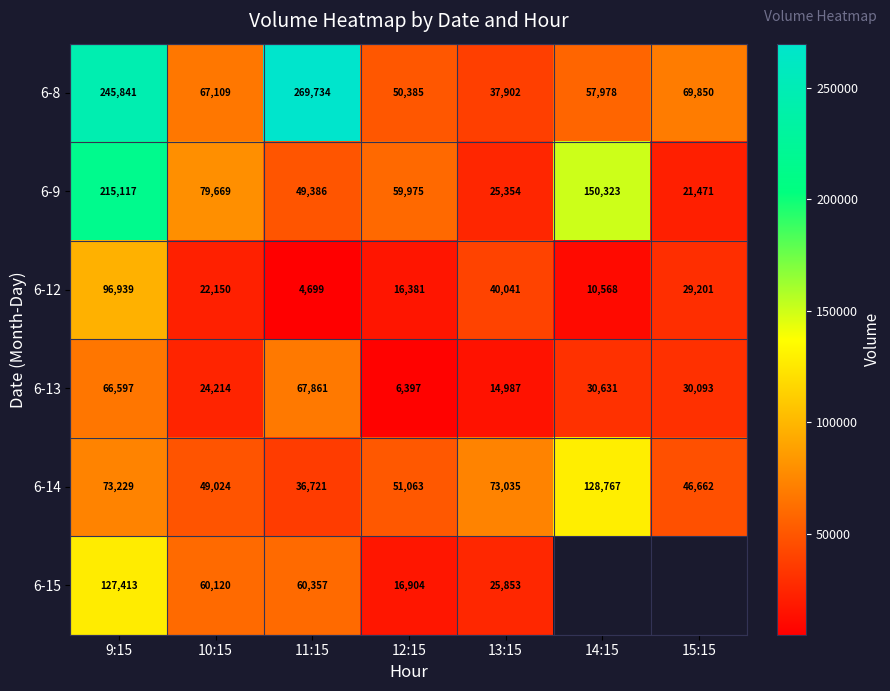

At which label is 6-8 closest to 153818?

15:15